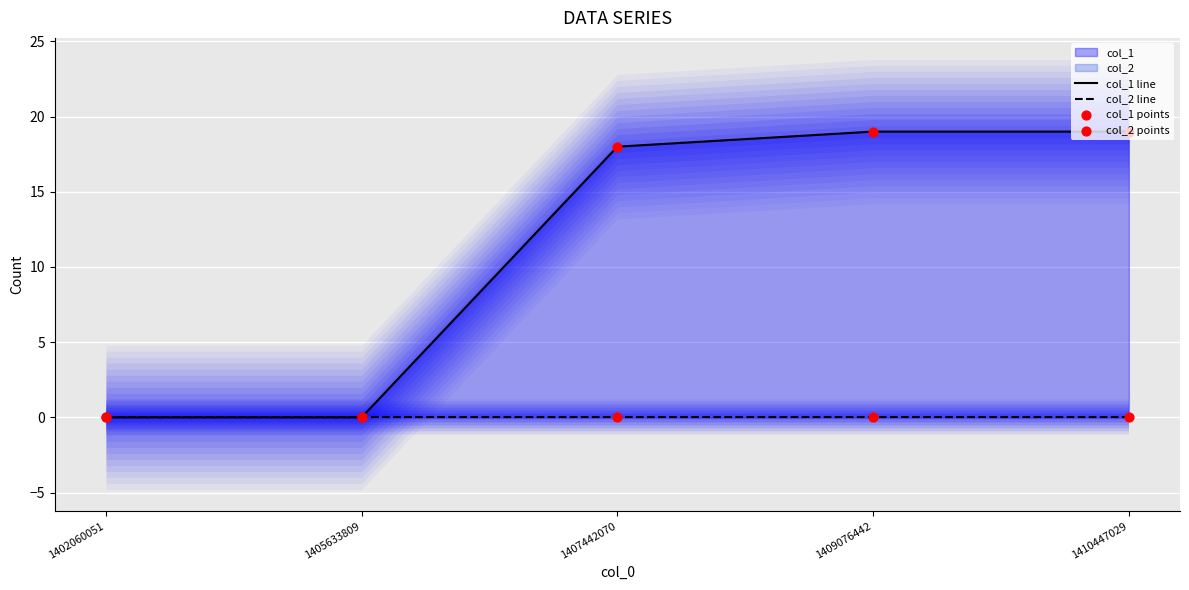

At which category is the sum across all series the highest?

1409076442